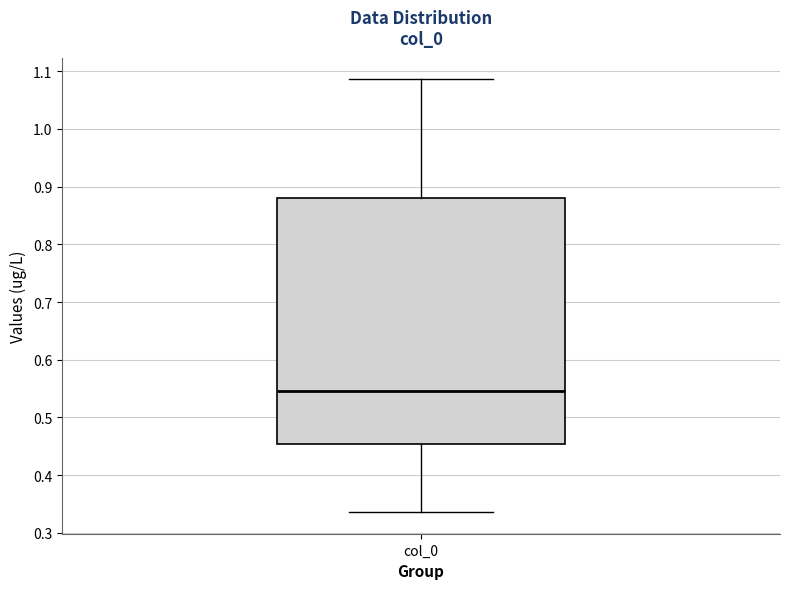

Transcribe this box plot: give where the median line is, the range the box spans, and where the two whiskers end, as read against the y-axis. The values are not printed on the chart, so give them approximately, as read against the axis.

median 0.55, box 0.45 to 0.88, whiskers 0.34 to 1.09